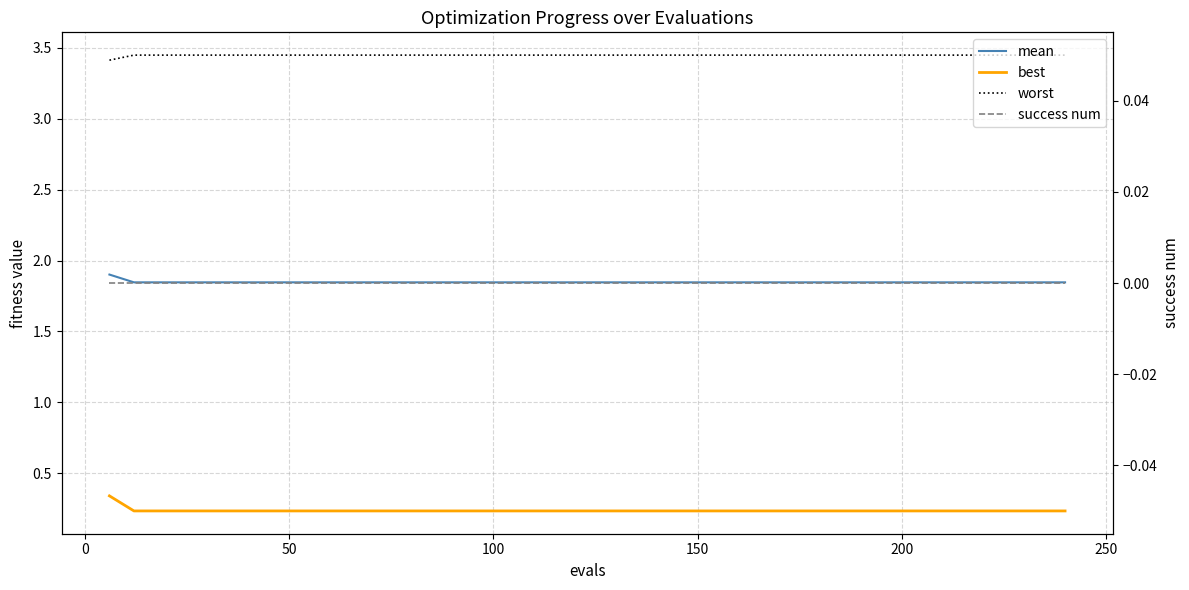

Which series has the largest total across all categories?

worst